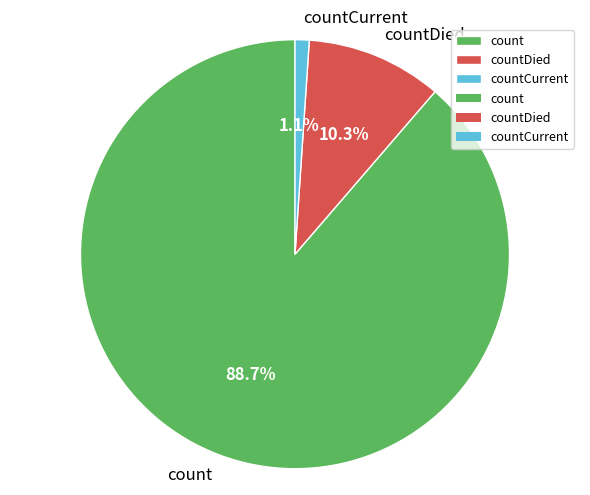

Does countDied represent more than half of the total?

No